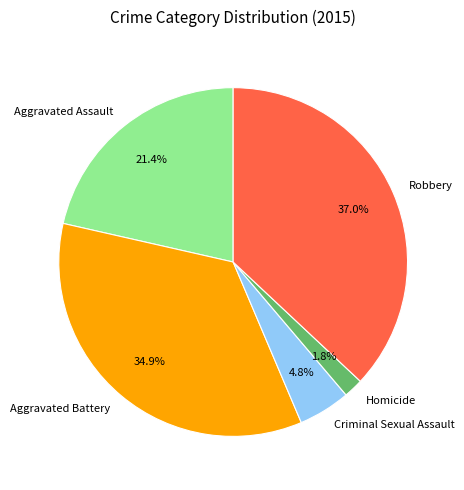

What is the ratio of the value at Robbery to the value at Aggravated Battery?

1.1